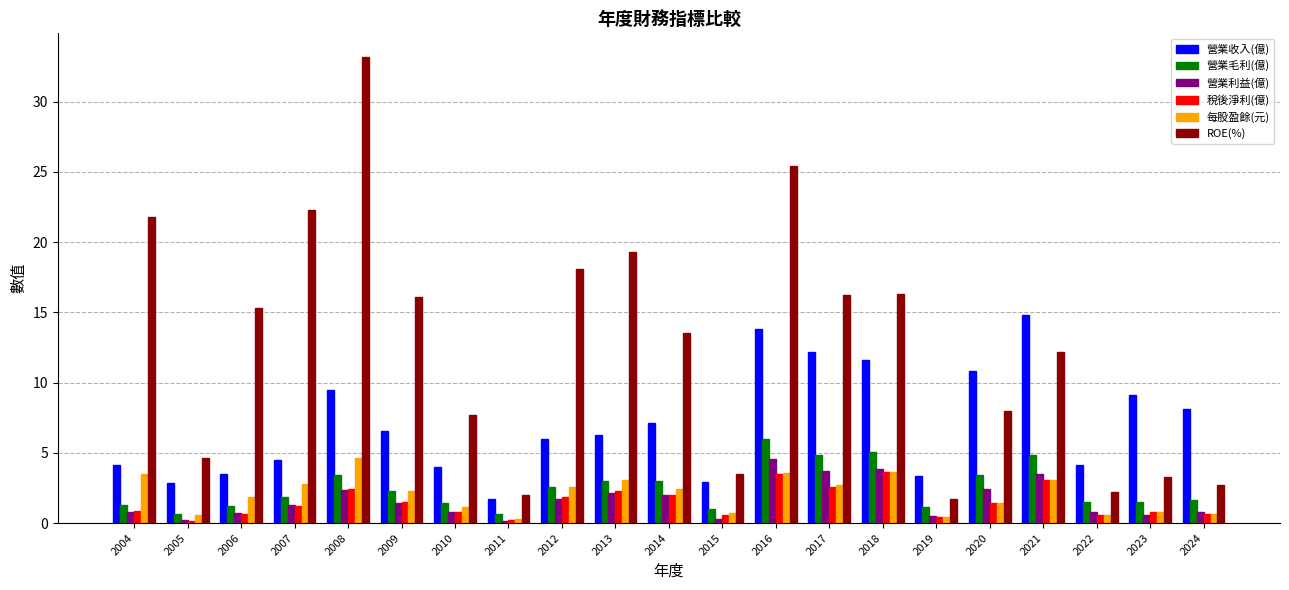

What is the difference between the maximum and second lowest values in the 營業利益(億) series?

4.3